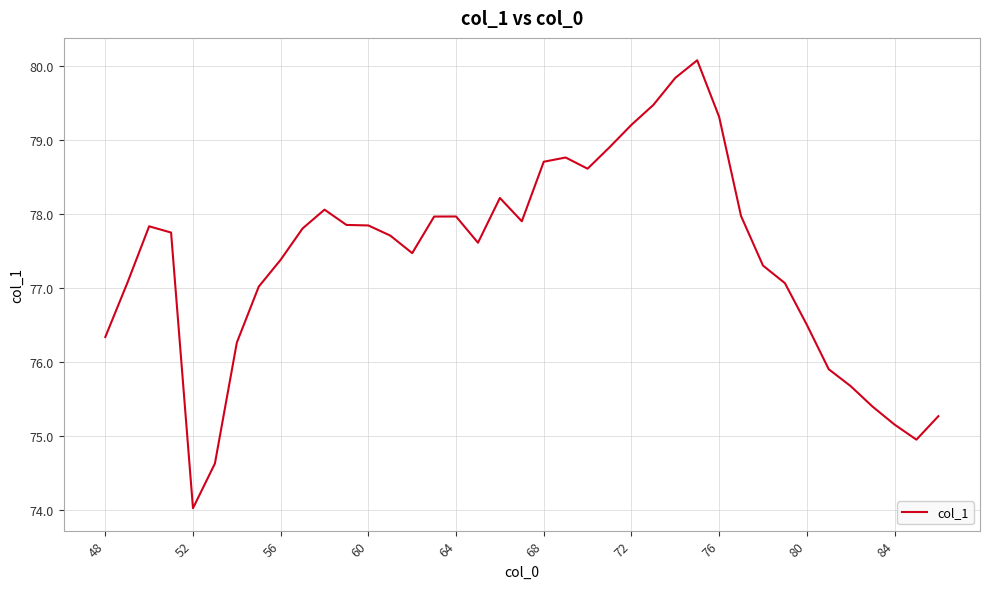

What is the smallest value displayed?

74.0